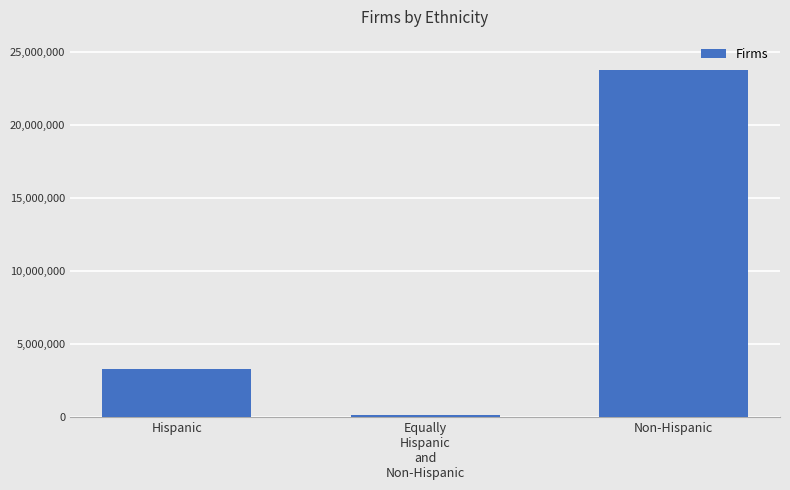

List the labels in order of value, smallest first.

Equally
Hispanic
and
Non-Hispanic, Hispanic, Non-Hispanic